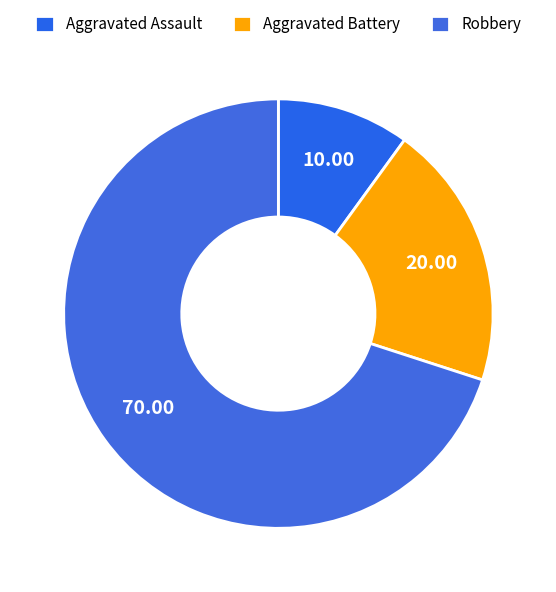

How many segments does this pie chart have?

3